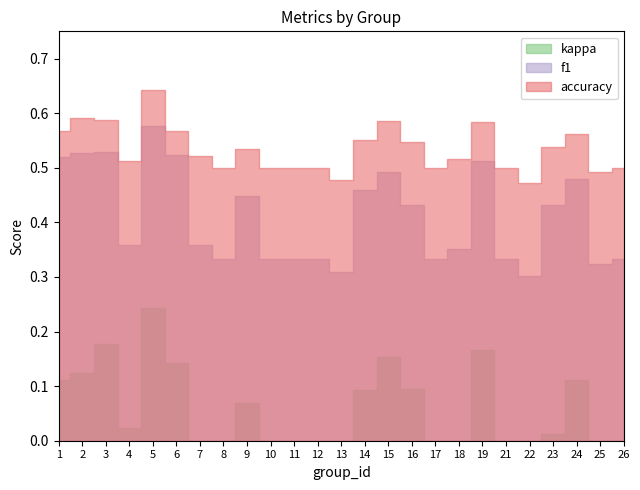

True or false: f1 and kappa cross at least once.

False